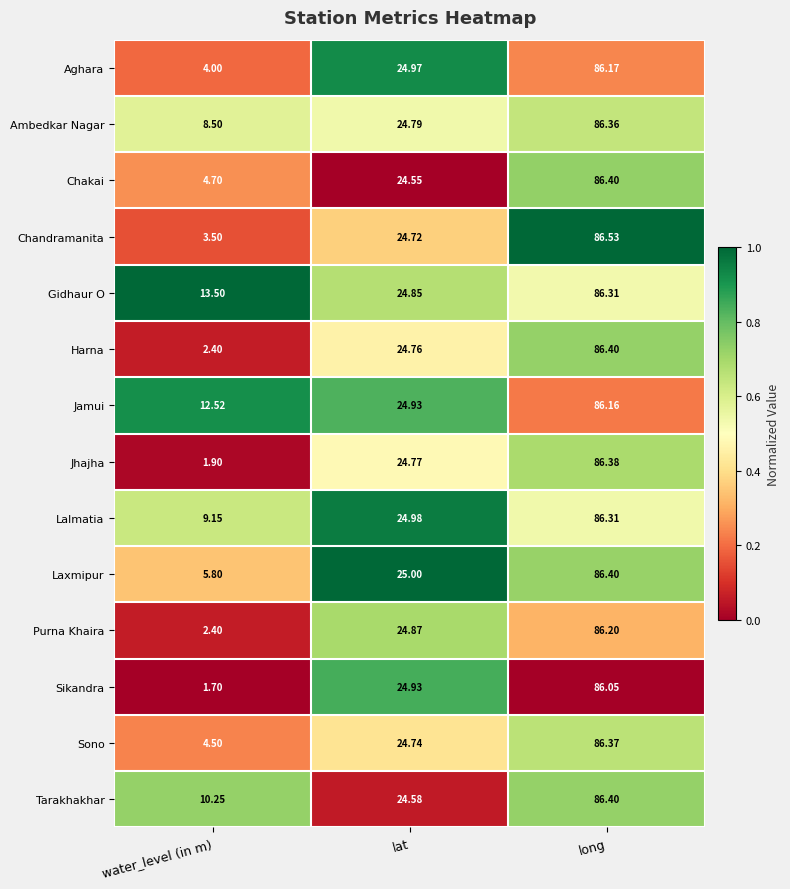

Rank the categories by Lalmatia value from highest to lowest.

long, lat, water_level (in m)